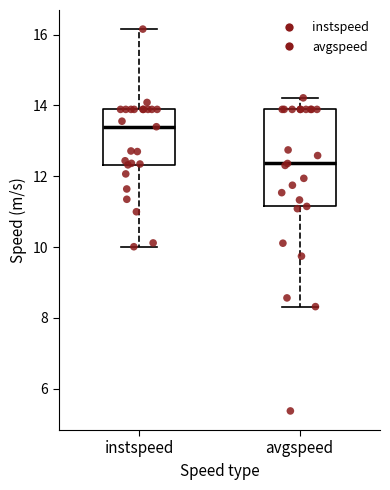

Reading left to right, read every box against the y-axis: the position of its median line, the range the box covers, and the ends of its whiskers. The values are not printed on the chart, so give them approximately, as read against the axis.

instspeed: median 13.4, box 12.4 to 13.8, whiskers 10.0 to 16.2
avgspeed: median 12.4, box 11.2 to 13.8, whiskers 8.4 to 14.2